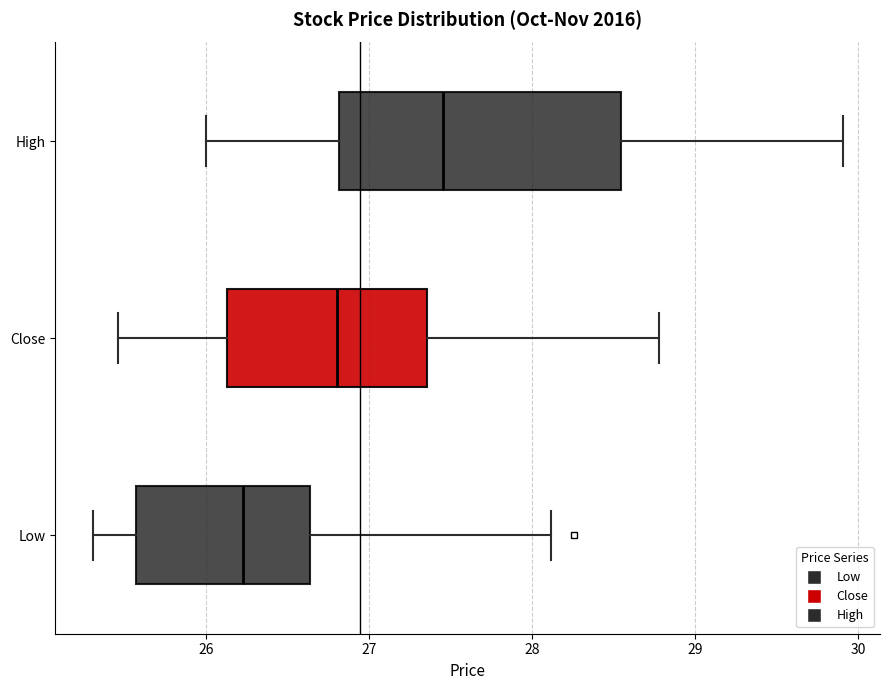

Where is the left edge of the box for Close on the x-axis? The values are not printed on the chart, so give them approximately, as read against the axis.

26.1